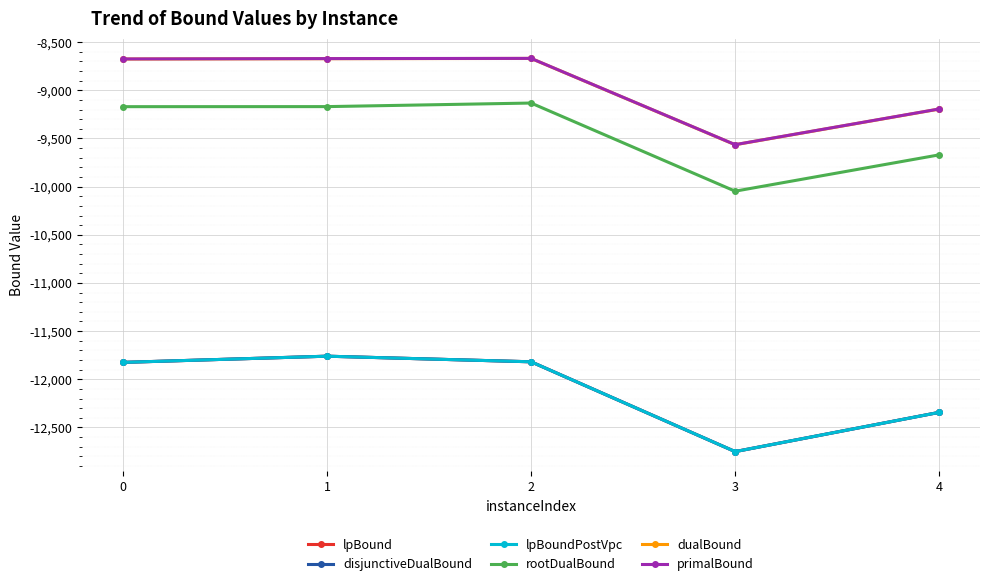

Does the chart have visible grid lines?

Yes